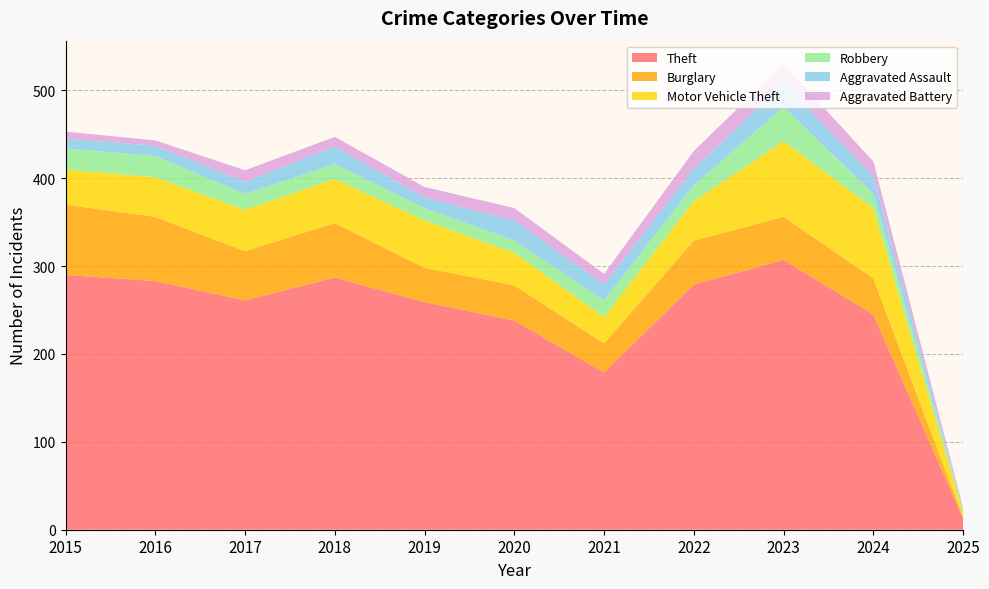

Reading right to left, extract all data points from this chart.

Theft: 2025=13	2024=245	2023=307	2022=279	2021=179	2020=238	2019=259	2018=287	2017=261	2016=283	2015=290
Burglary: 2025=1	2024=41	2023=49	2022=50	2021=33	2020=40	2019=39	2018=62	2017=56	2016=73	2015=80
Motor Vehicle Theft: 2025=5	2024=80	2023=86	2022=45	2021=30	2020=37	2019=54	2018=50	2017=47	2016=45	2015=40
Robbery: 2025=4	2024=16	2023=39	2022=18	2021=19	2020=14	2019=14	2018=17	2017=18	2016=24	2015=24
Aggravated Assault: 2025=0	2024=21	2023=26	2022=19	2021=18	2020=23	2019=12	2018=20	2017=14	2016=12	2015=11
Aggravated Battery: 2025=2	2024=16	2023=23	2022=20	2021=12	2020=14	2019=12	2018=11	2017=13	2016=6	2015=8